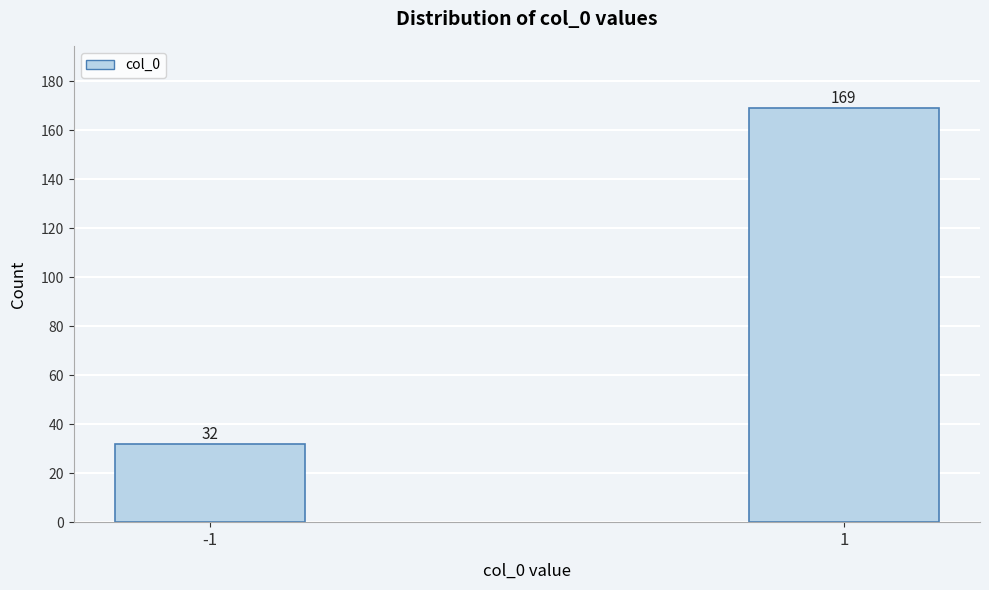

Reading left to right, extract all data points from this chart.

32	169